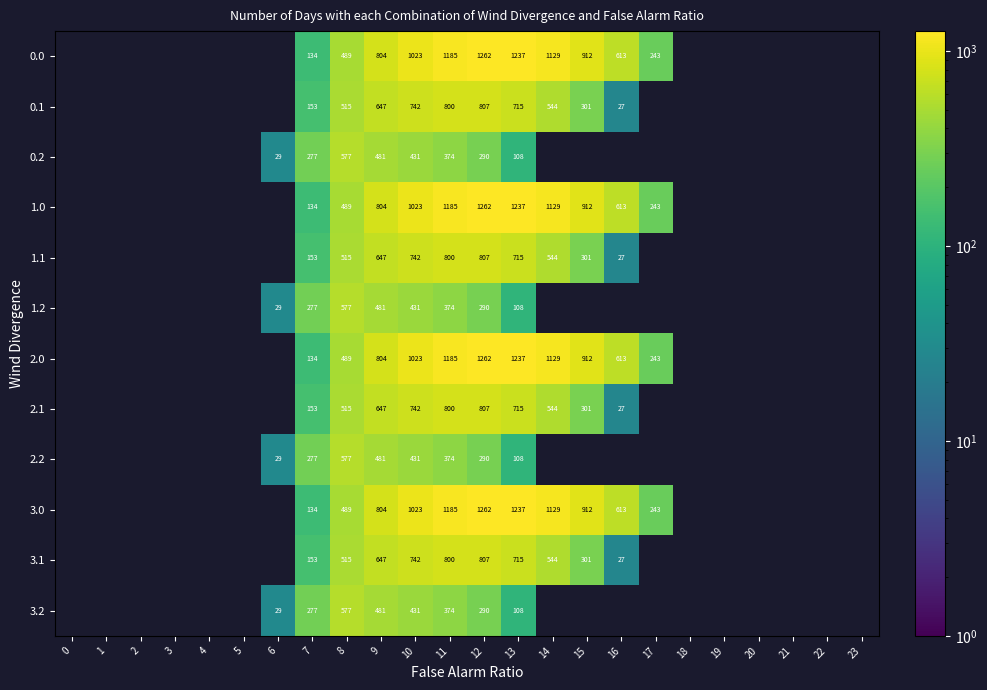

The 3.0 series shows 1845 at 11. True or false?

False